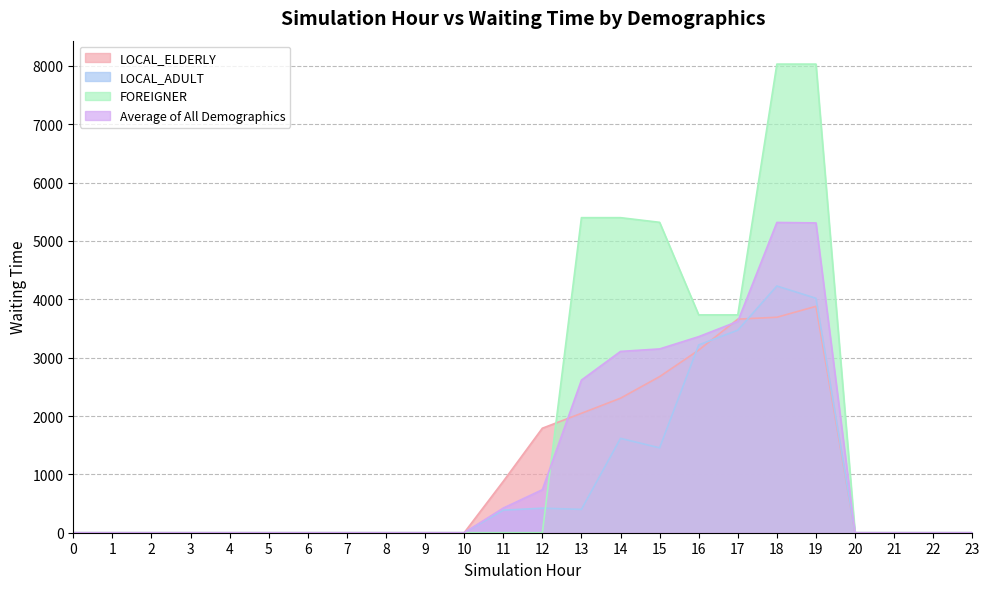

At which label does Average of All Demographics reach its peak?

18